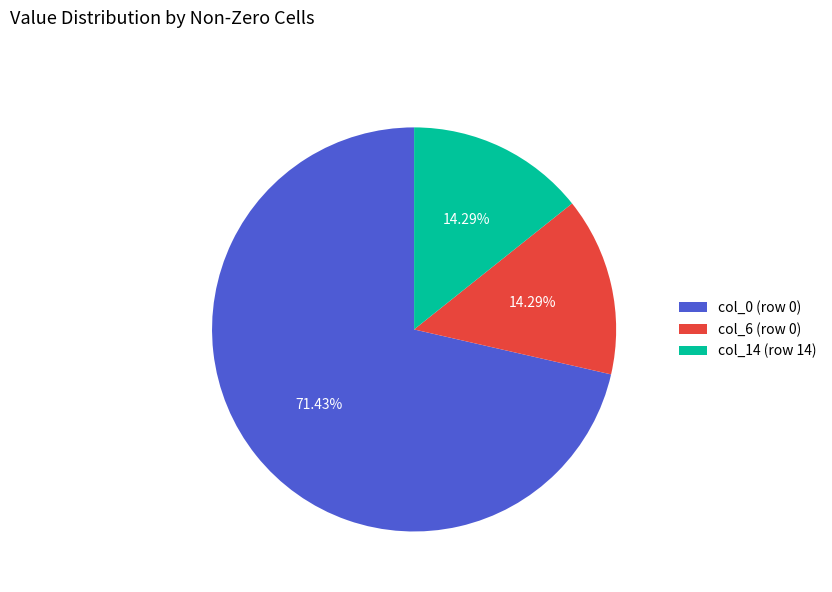

Which category has the biggest portion of the pie?

col_0 (row 0)